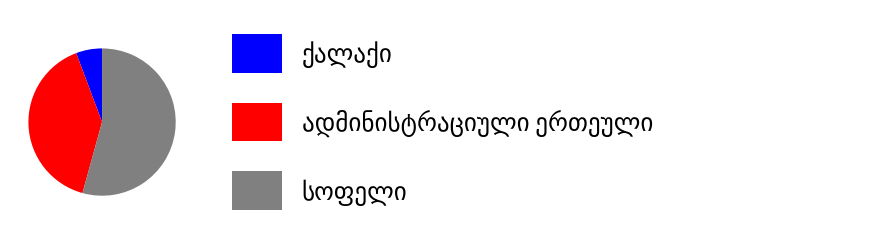

Is it true that სოფელი is 54% of the pie?

True